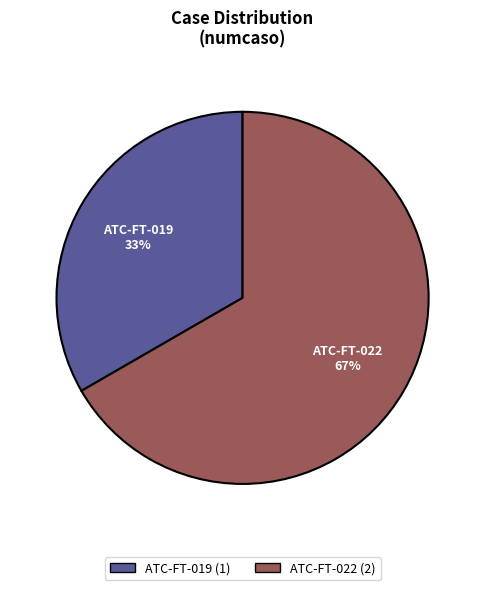

Rank the categories by value from lowest to highest.

ATC-FT-019, ATC-FT-022